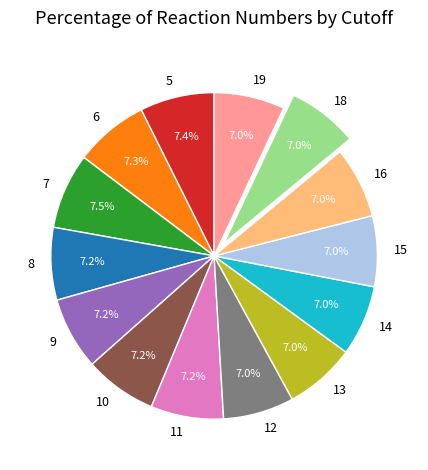

The 11 slice represents 7% of the pie. True or false?

True